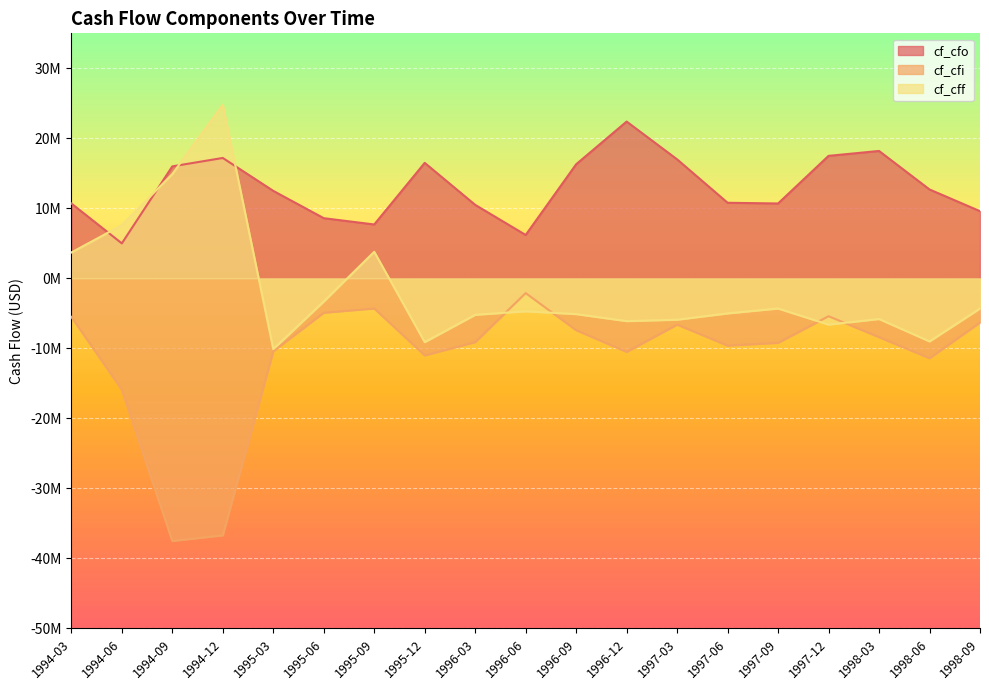

Rank the series by their average value, from highest to lowest.

cf_cfo, cf_cff, cf_cfi